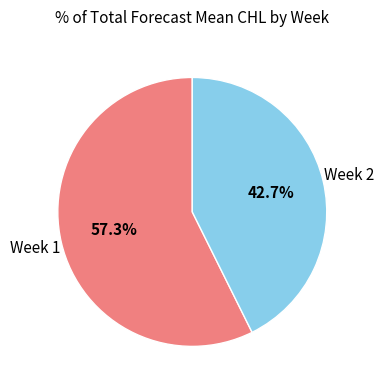

Between Week 2 and Week 1, which is larger?

Week 1